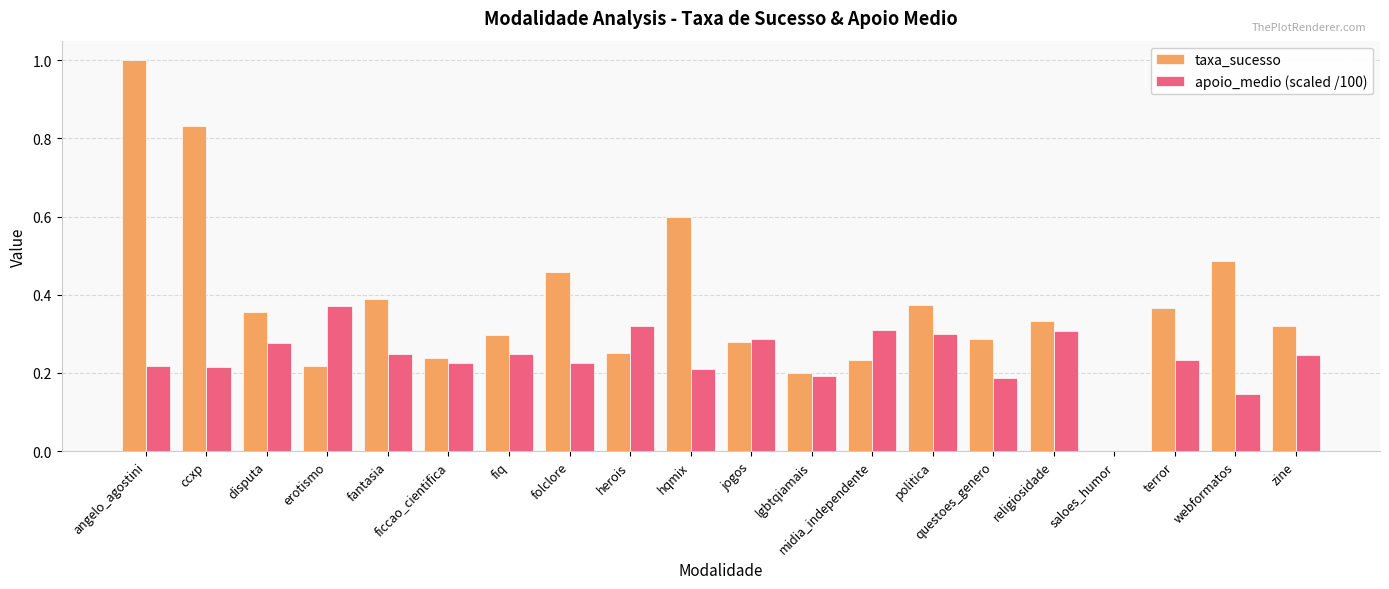

What is the sum of all taxa_sucesso values?

7.5